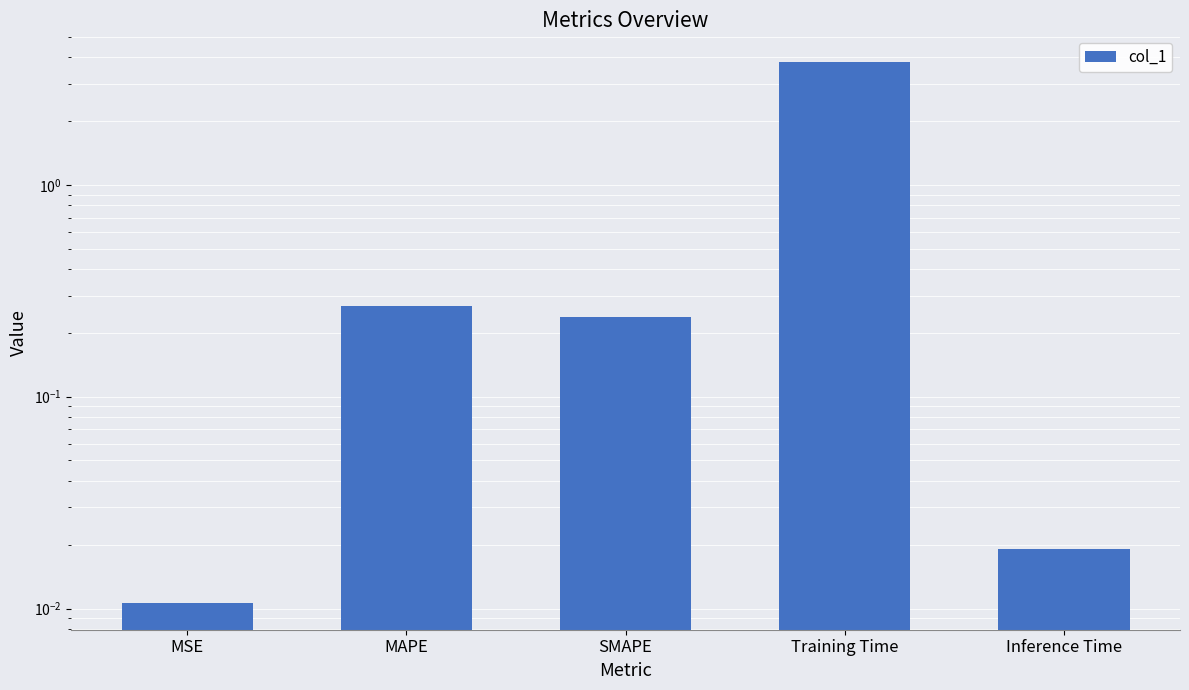

List the labels in order of value, smallest first.

MSE, Inference Time, SMAPE, MAPE, Training Time